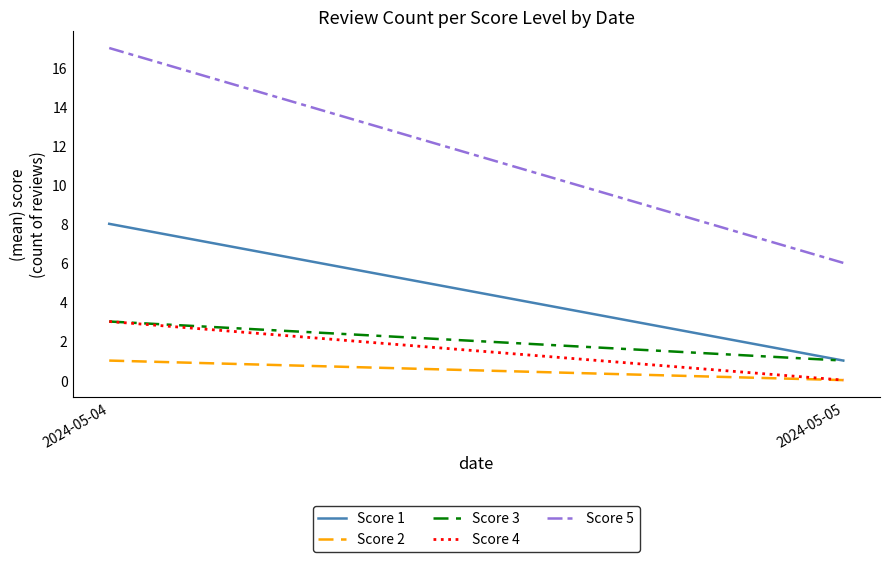

Reading left to right, transcribe all the data shown in this chart.

Score 1: 2024-05-04=8	2024-05-05=1
Score 2: 2024-05-04=1	2024-05-05=0
Score 3: 2024-05-04=3	2024-05-05=1
Score 4: 2024-05-04=3	2024-05-05=0
Score 5: 2024-05-04=17	2024-05-05=6